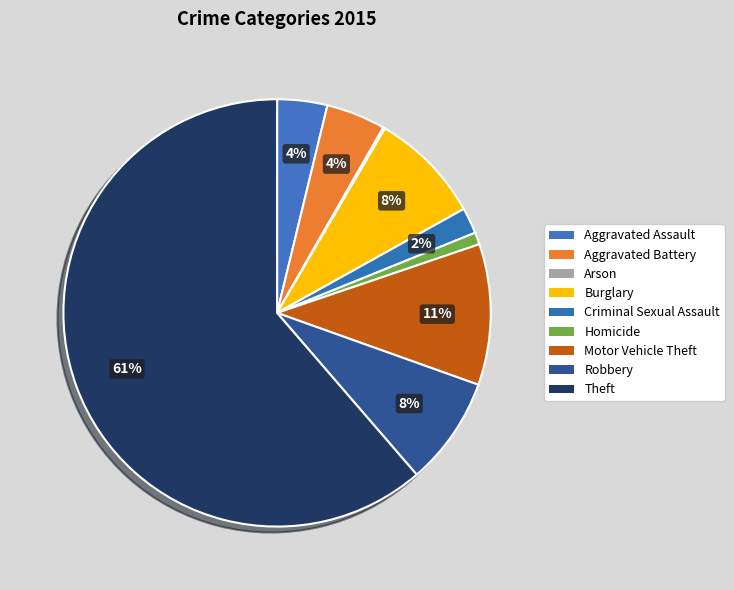

To the nearest percent, what percentage of the pie is Burglary?

8%